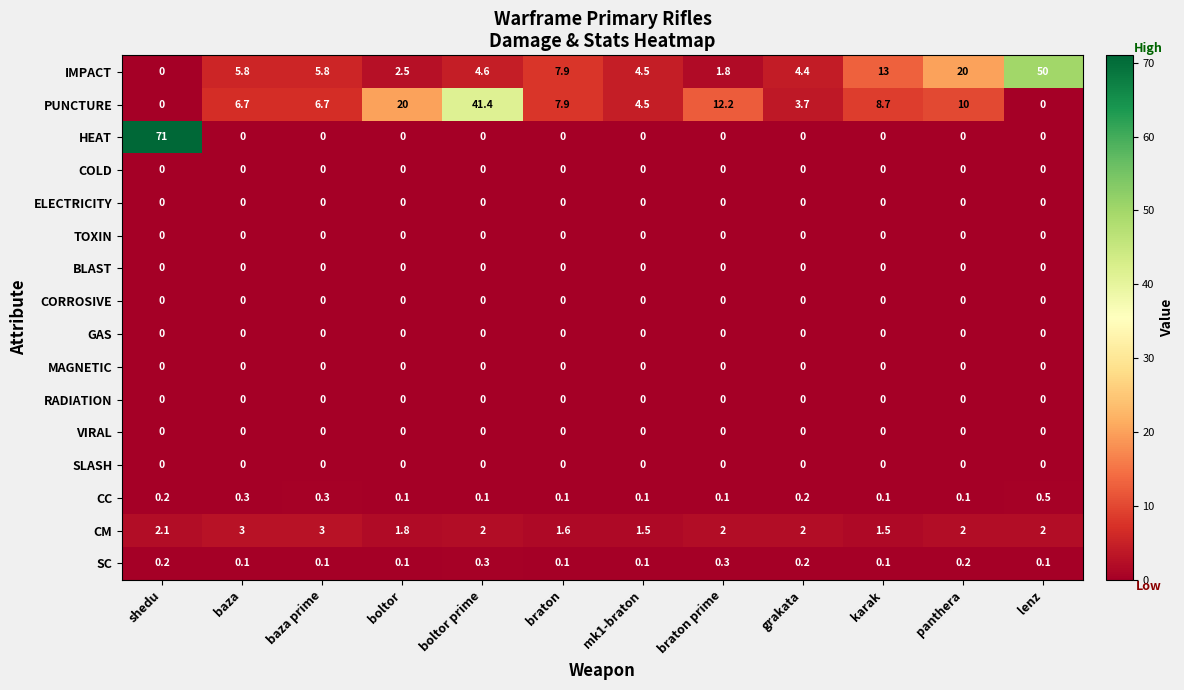

How many categories are shown in the chart?

12